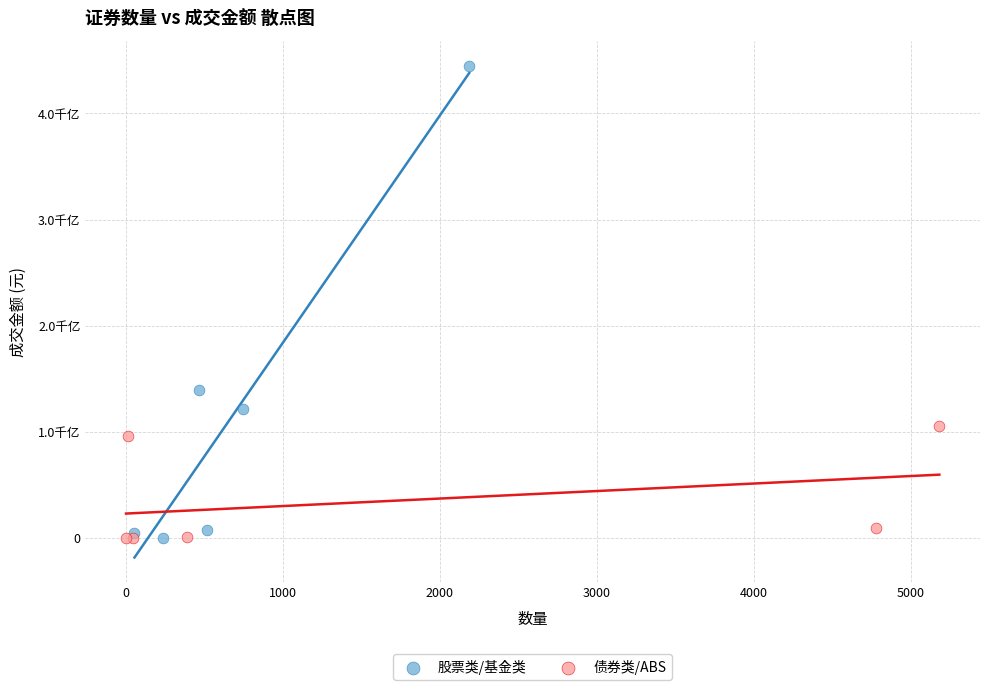

What are all the series names shown in the legend?

股票类/基金类, 债券类/ABS